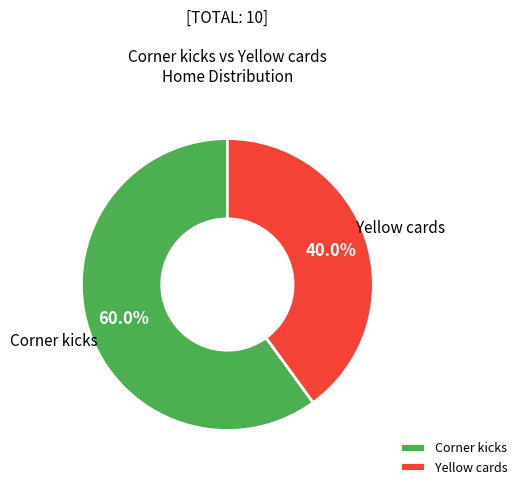

To the nearest percent, what portion does Corner kicks represent?

60%